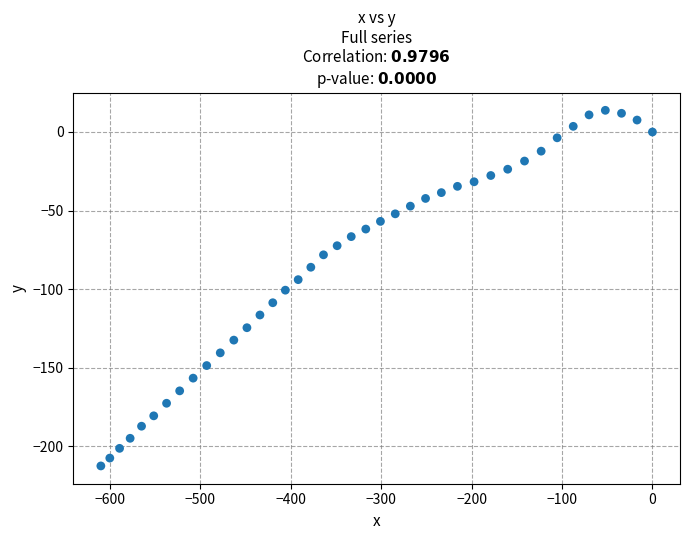

What is the range of Y values (max minus min)?

226.4